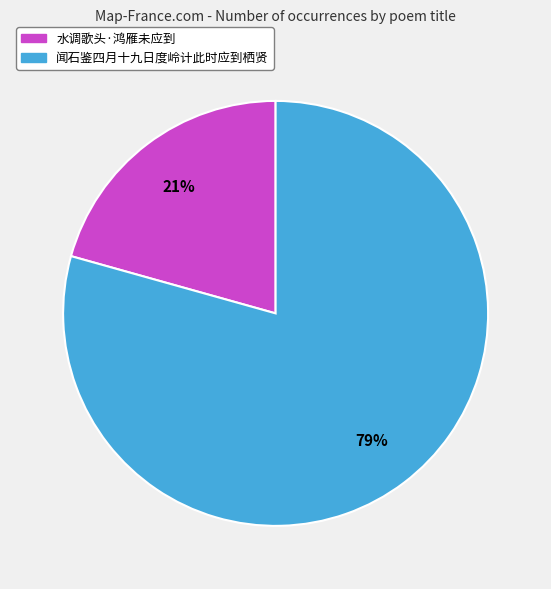

To the nearest percent, what percentage of the pie is 闻石鉴四月十九日度岭计此时应到栖贤?

79%